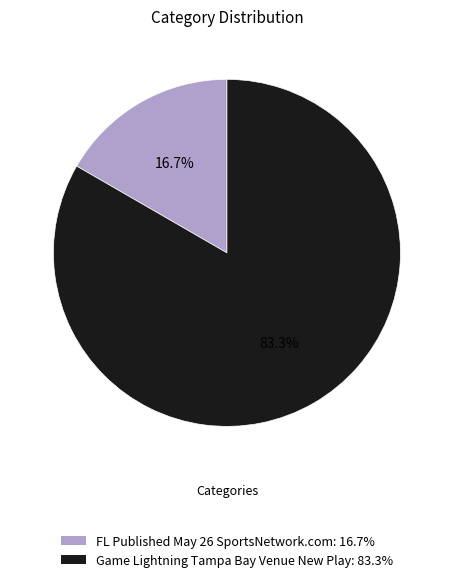

Which category has the smallest portion of the pie?

FL Published May 26 SportsNetwork.com